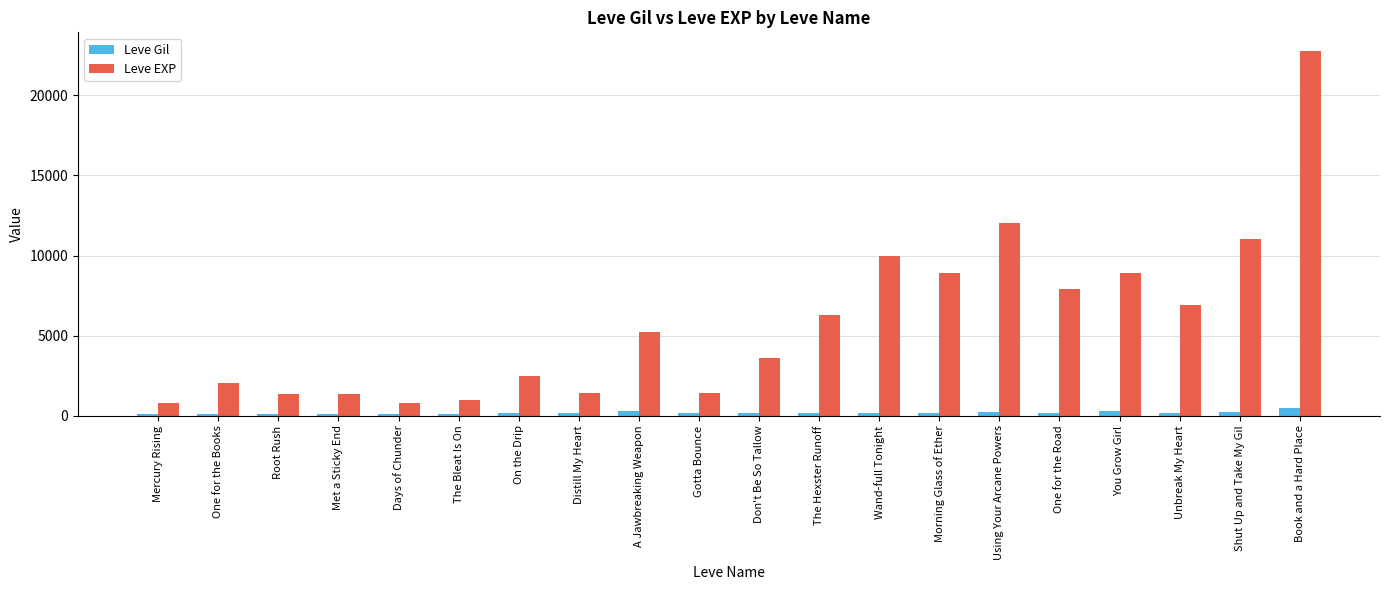

How many bars are there in each group?

2